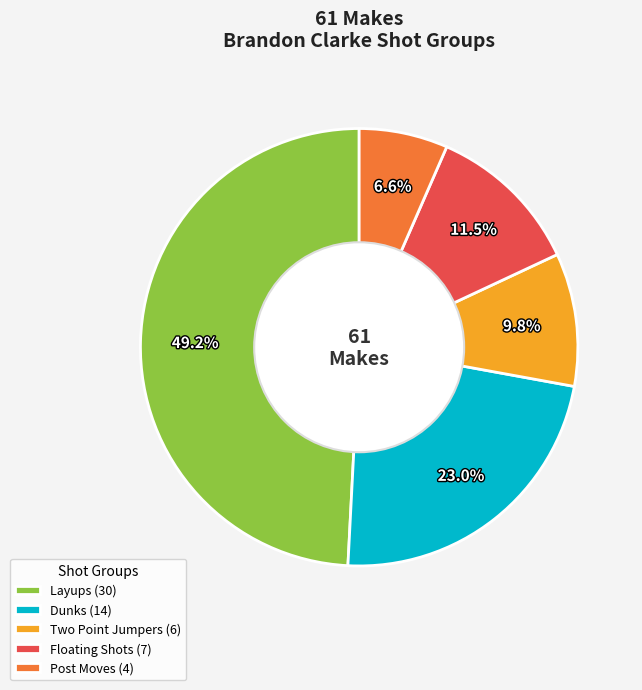

Is Layups (30) the majority of the pie?

No